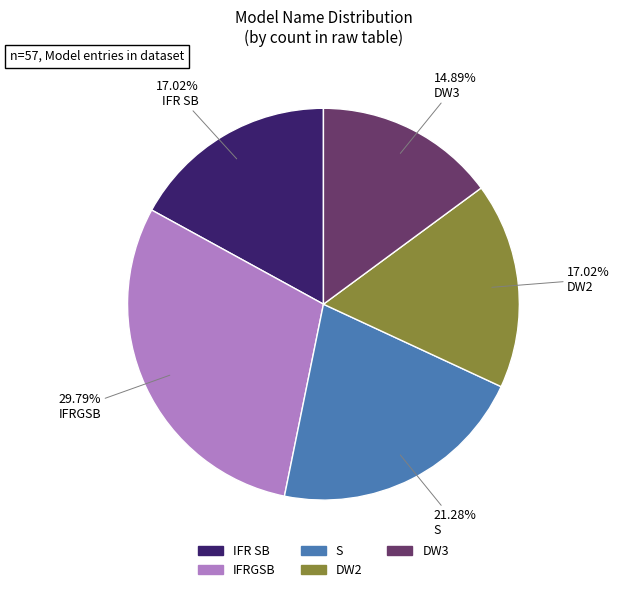

How many slices are in this pie chart?

5